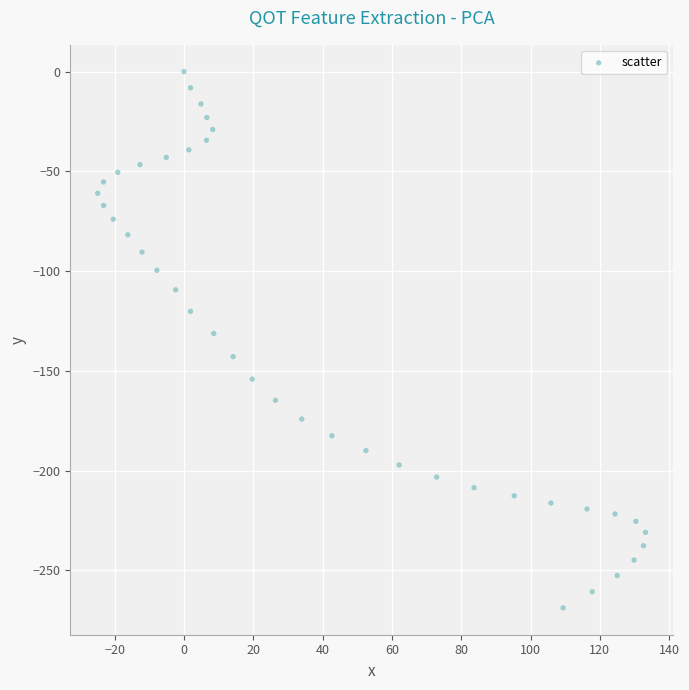

What is the range of Y values (max minus min)?

268.9